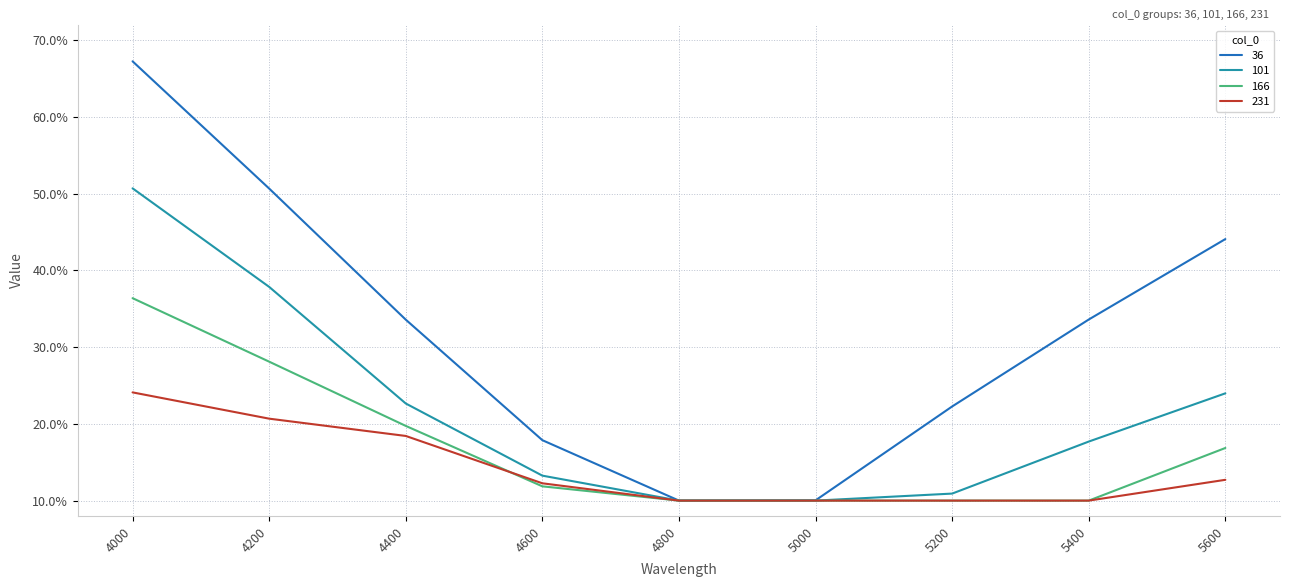

Is this an area chart (filled region under the line)?

No